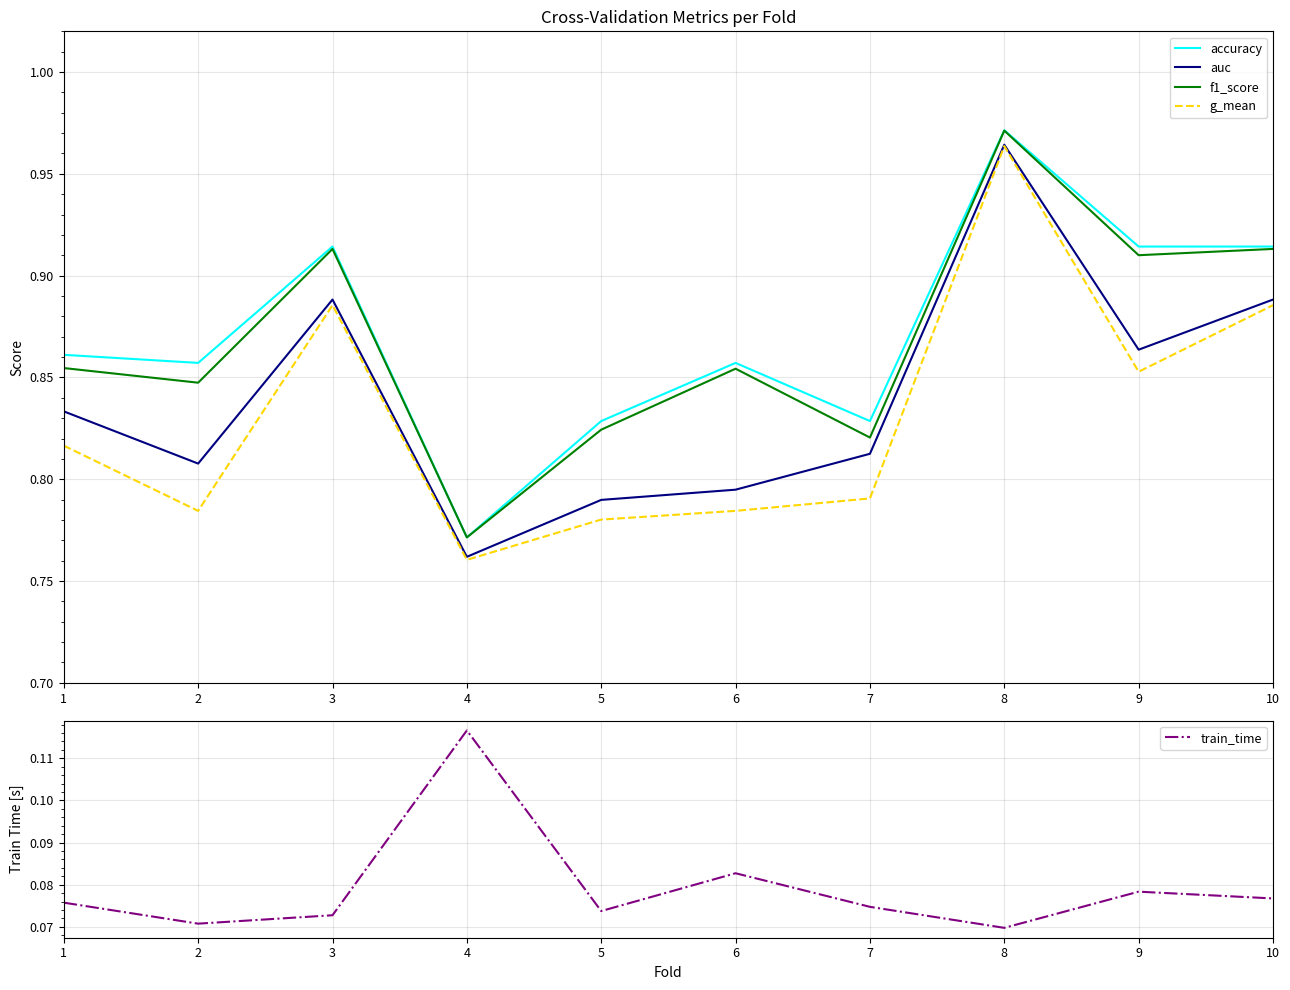

What is the average value of the f1_score series?

0.9